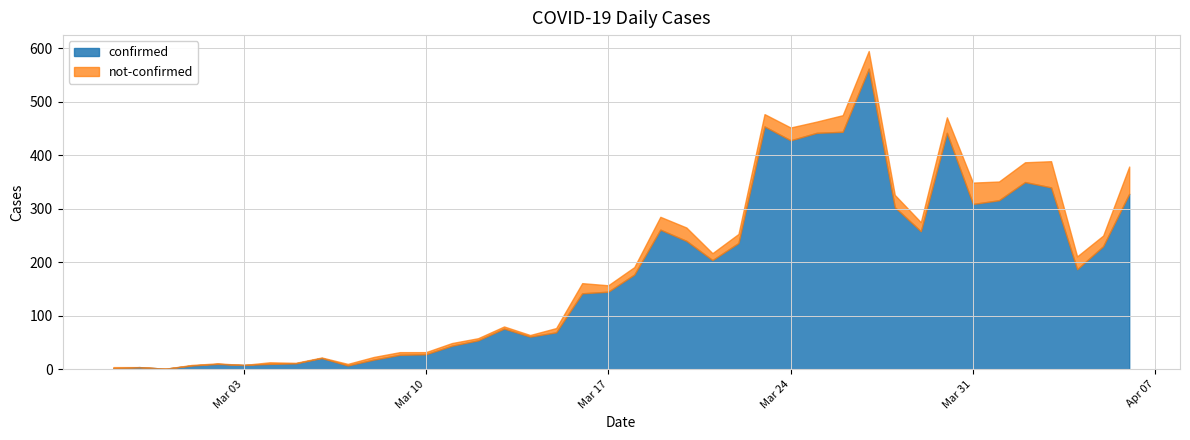

Which has a higher value, 2020-03-28 or 2020-03-14?

2020-03-28